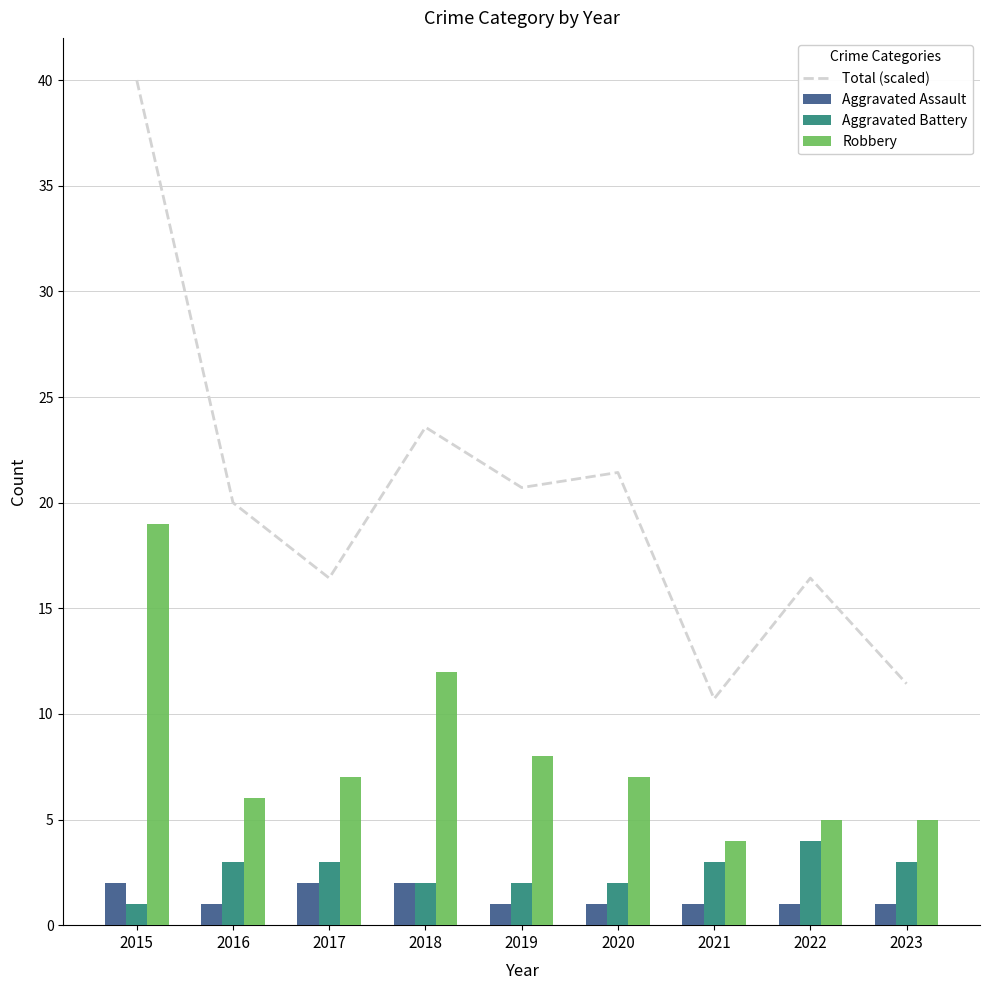

The value of Aggravated Assault at 2021 is 0.5. True or false?

False